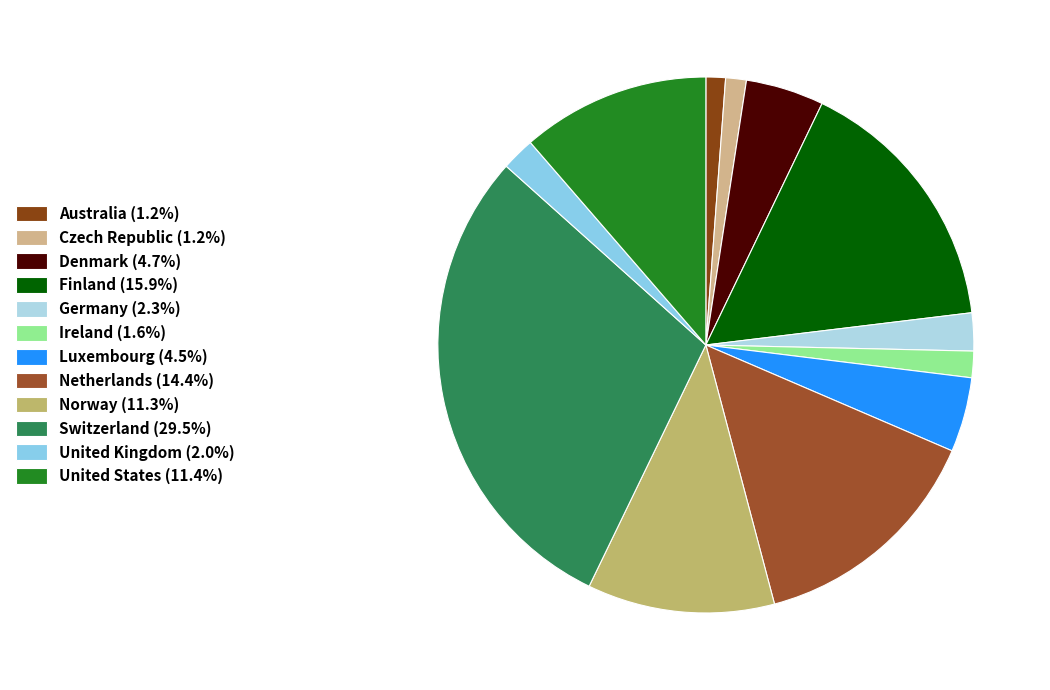

The United Kingdom slice represents 9% of the pie. True or false?

False